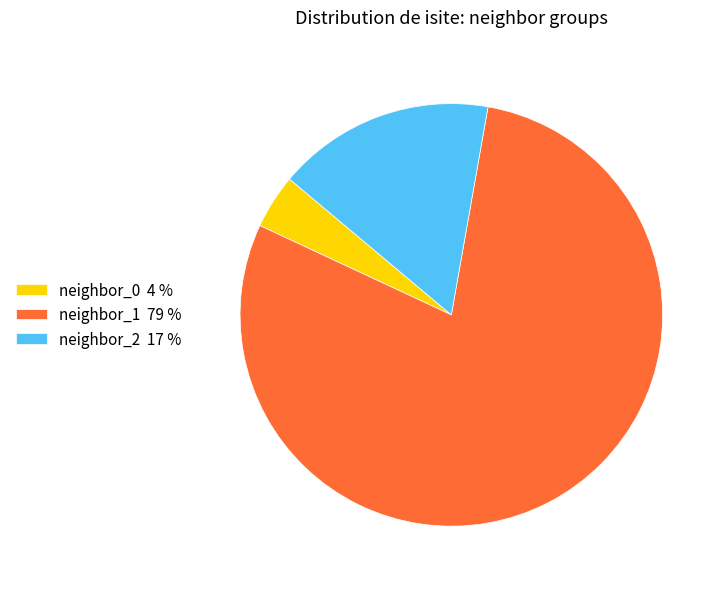

Combined, do neighbor_2 17 % and neighbor_1 79 % account for over 50%?

Yes